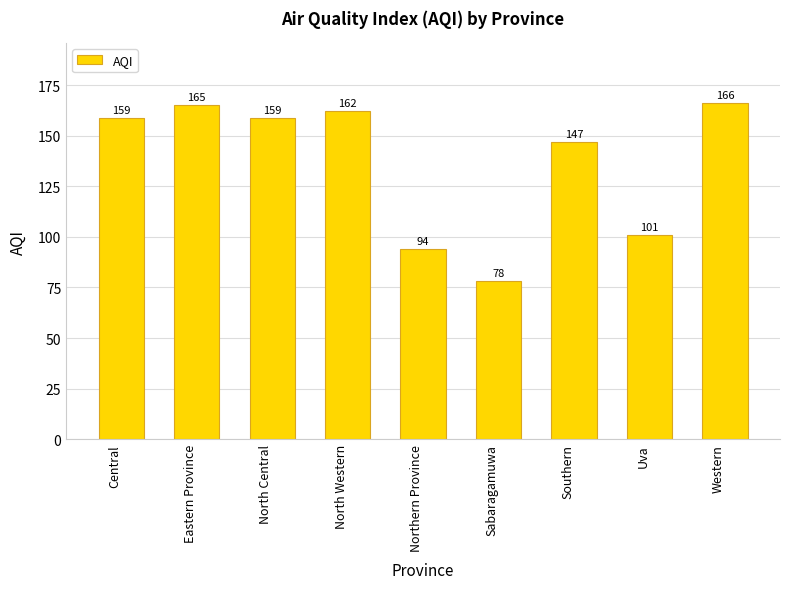

What is the maximum value shown in the chart?

166